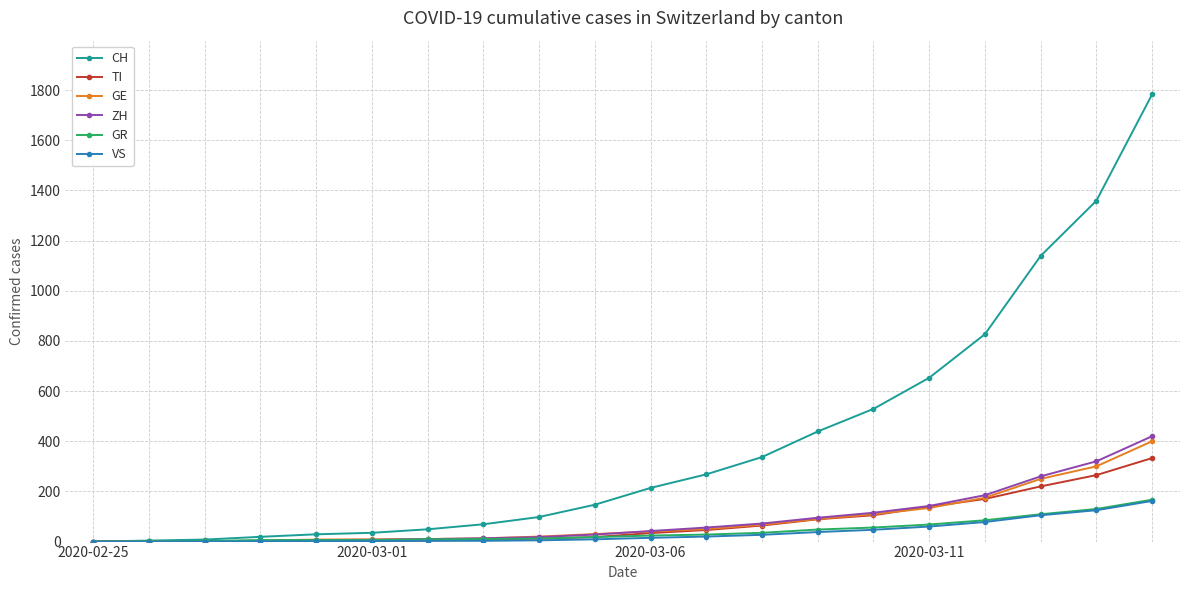

What is the highest value of the GE series?

400